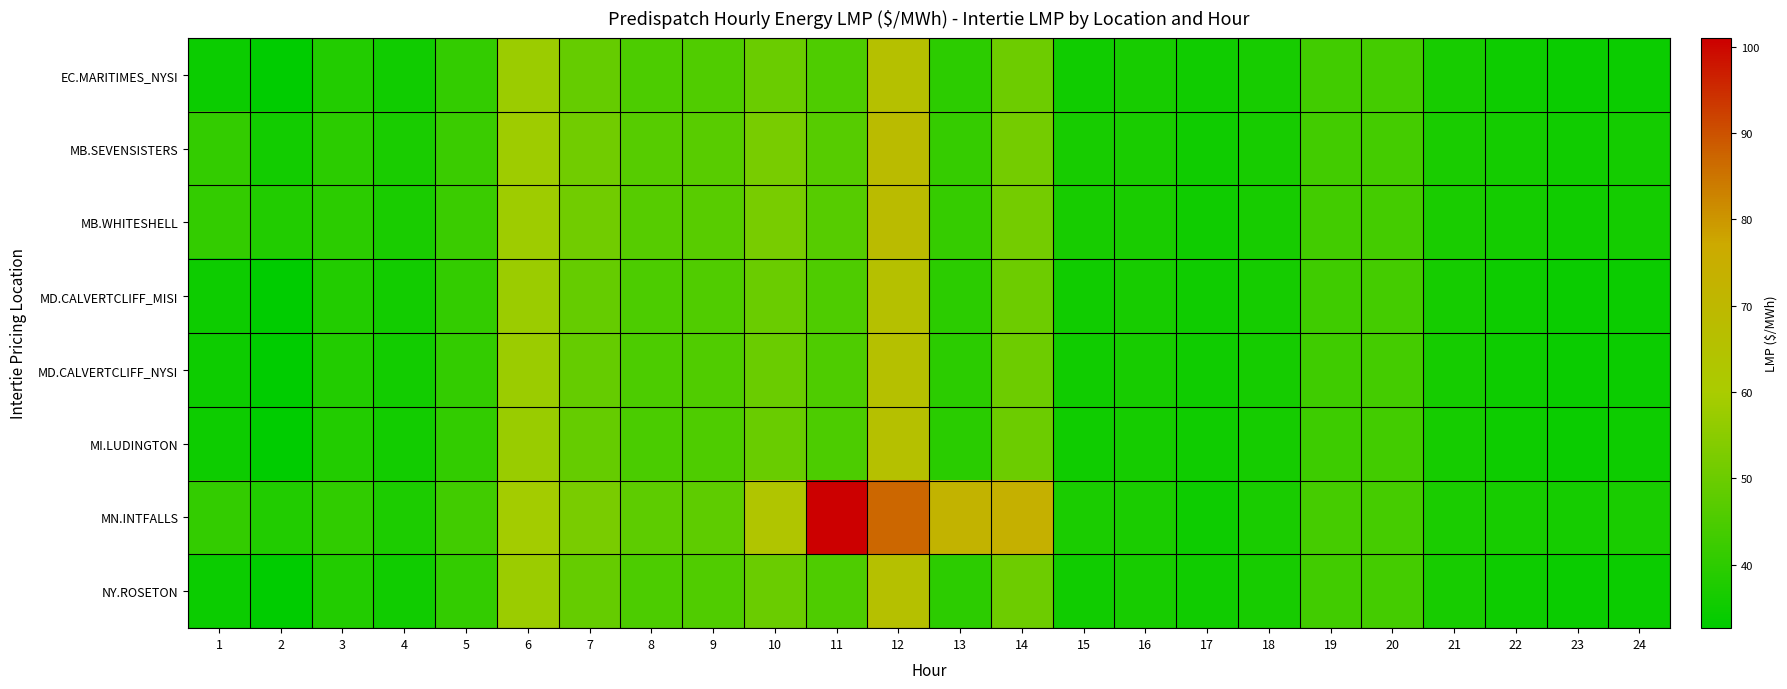

At which category is the sum across all series the highest?

12